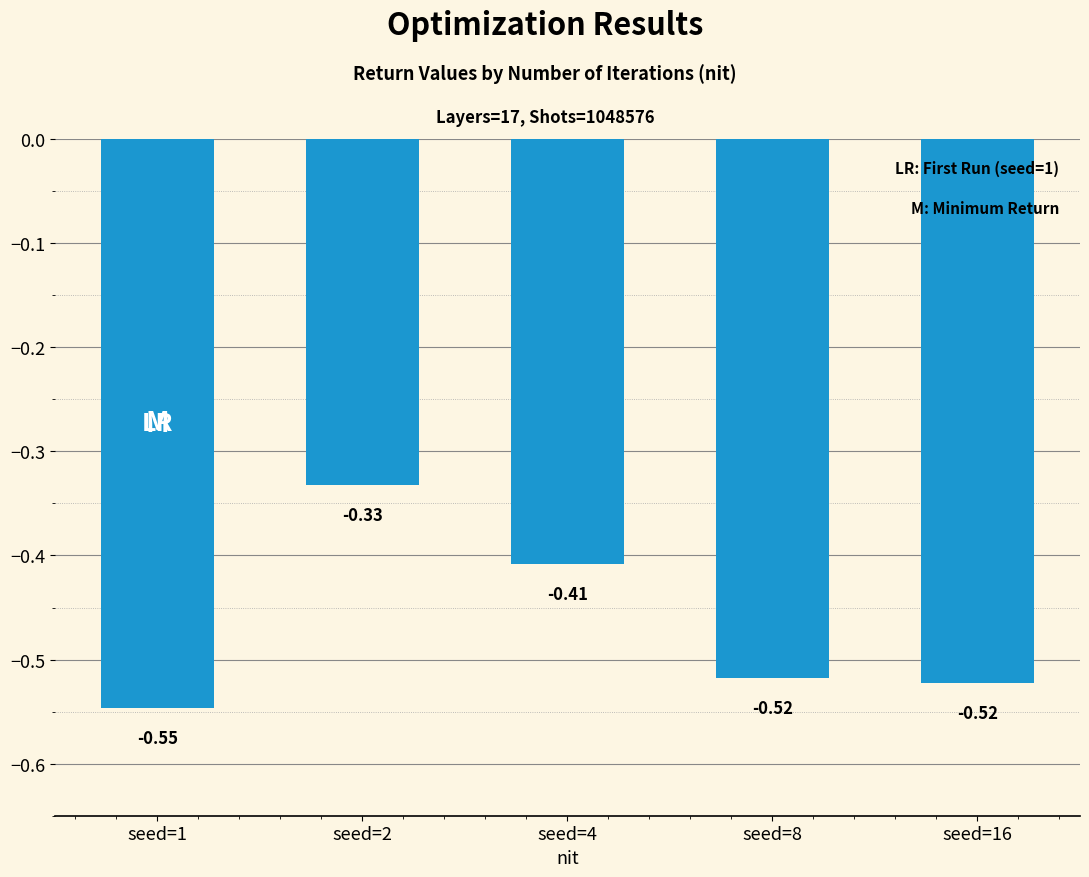

What is the sum of all values?

-2.3